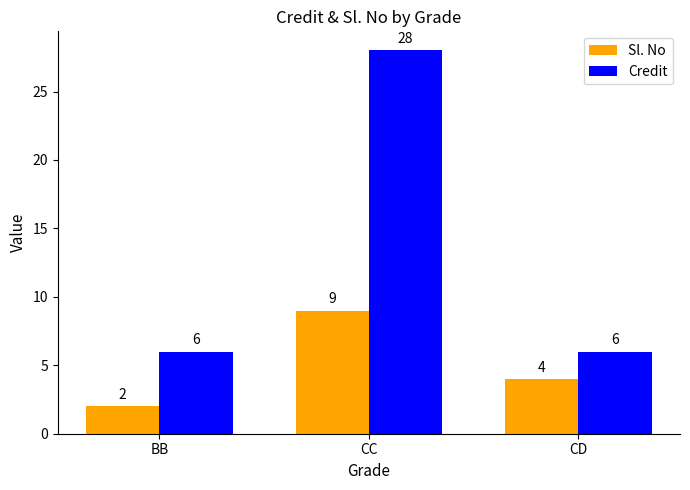

Reading right to left, transcribe all the data shown in this chart.

Sl. No: CD=4	CC=9	BB=2
Credit: CD=6	CC=28	BB=6